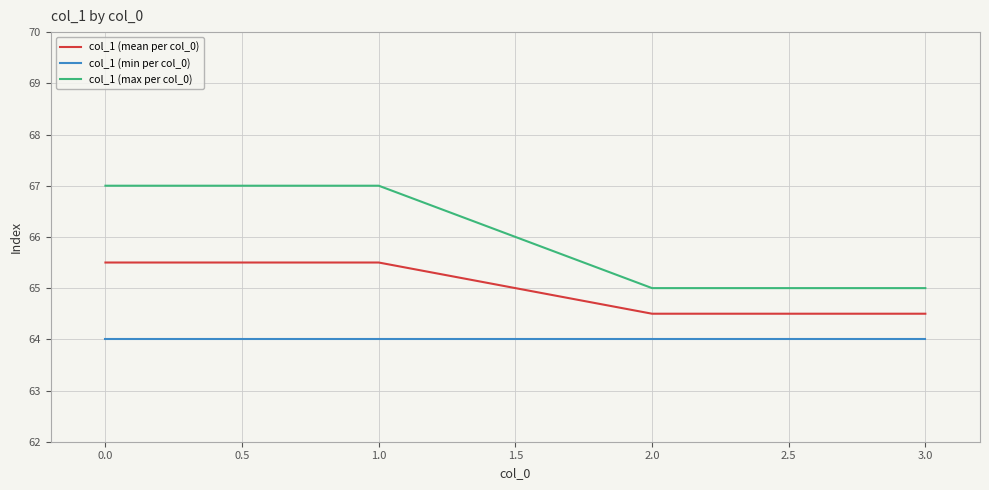

What is the minimum value shown in the chart?

64.0